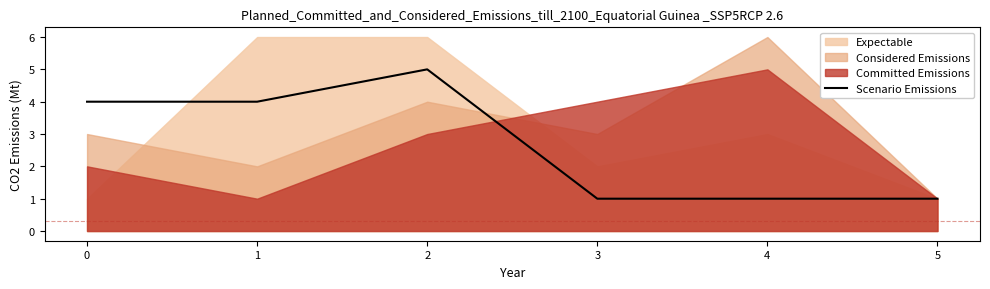

The value of Scenario Emissions at 0 is 4. True or false?

True